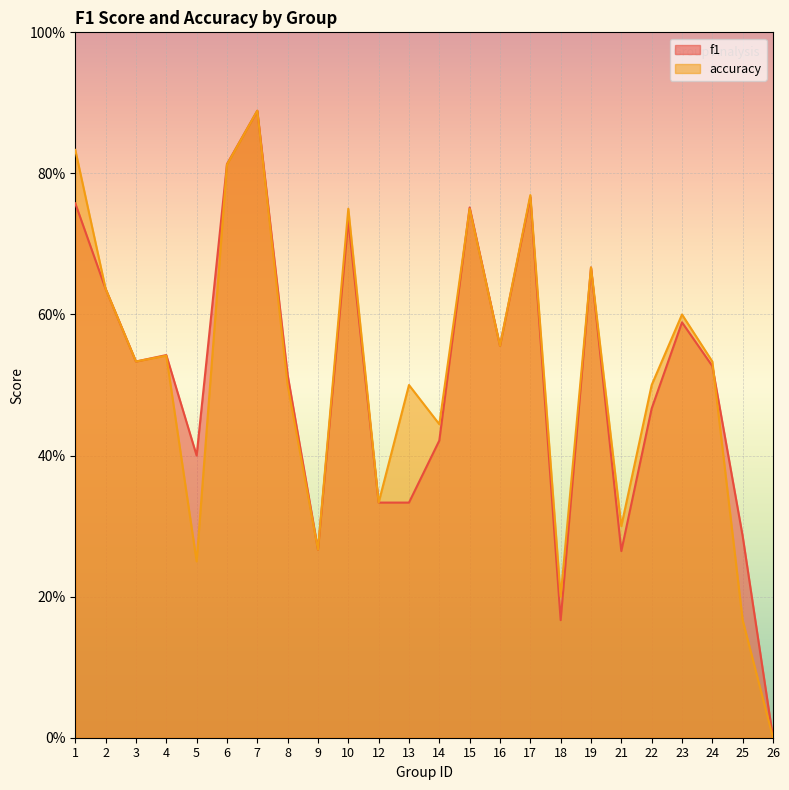

What is the average value of the f1 series?

0.5